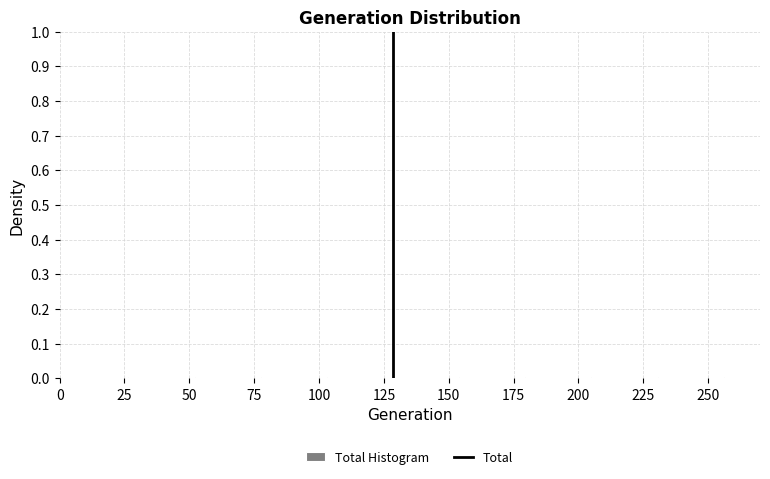

Reading left to right, transcribe this chart: for each bar, give the range it covers on the x-axis and its height. Neither the bar edges nor the heights are printed on the chart, so give them approximately, as read against the axes.

1.0 to 26.5: under 0.01
26.5 to 52.0: under 0.01
52.0 to 77.5: under 0.01
77.5 to 103.0: under 0.01
103.0 to 128.5: under 0.01
128.5 to 154.0: under 0.01
154.0 to 179.5: under 0.01
179.5 to 205.0: under 0.01
205.0 to 230.5: under 0.01
230.5 to 256.0: under 0.01